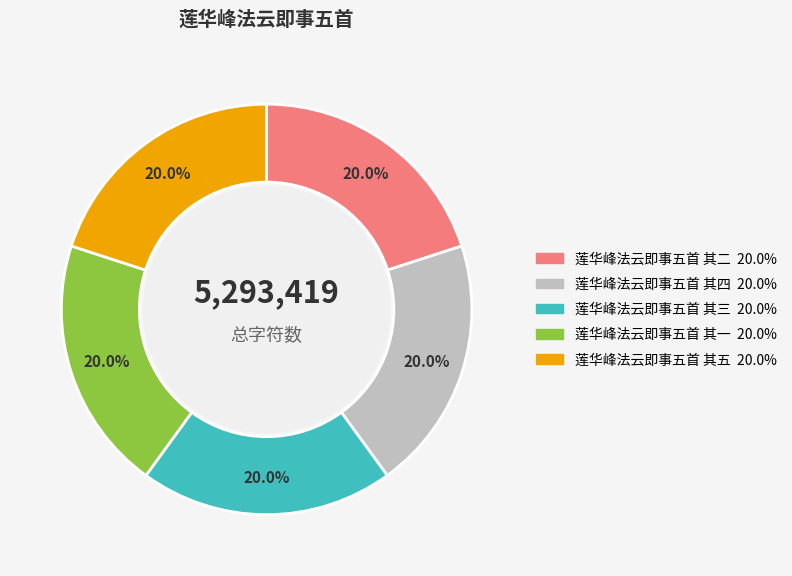

To the nearest percent, what is the average slice percentage?

20%